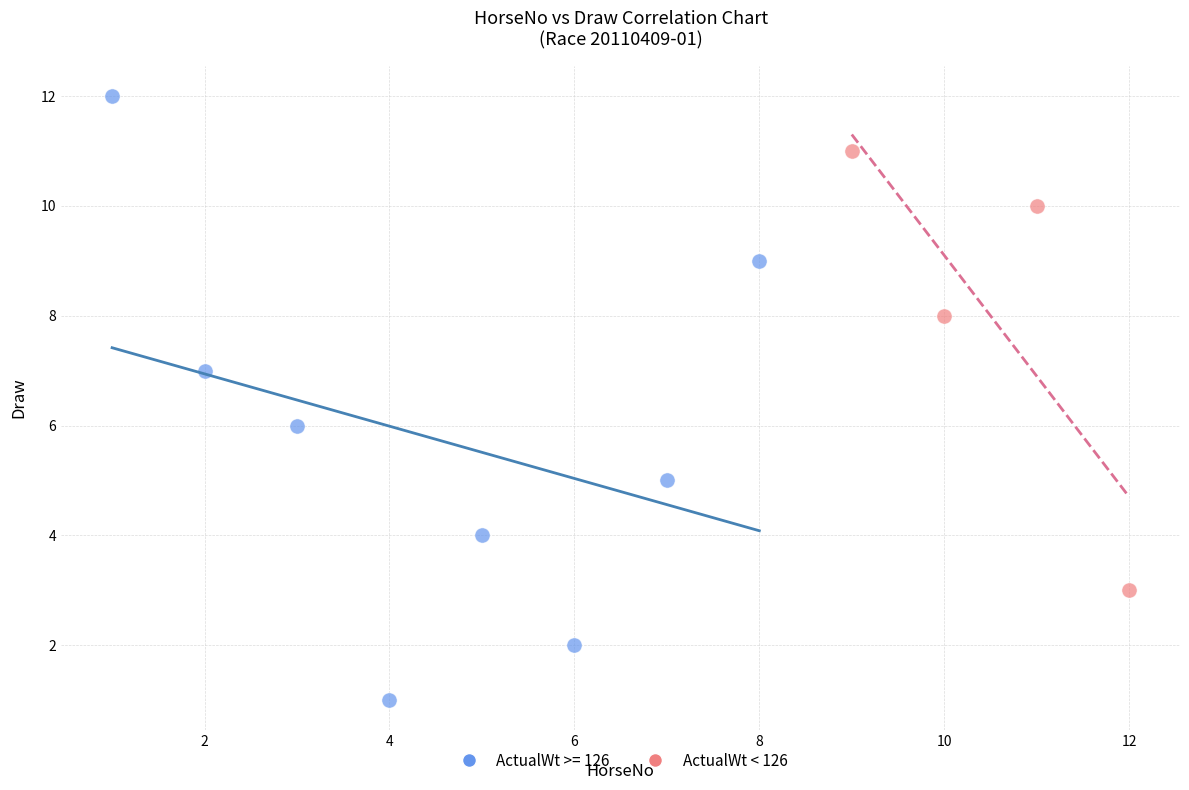

Which series reaches the minimum Y coordinate?

ActualWt >= 126